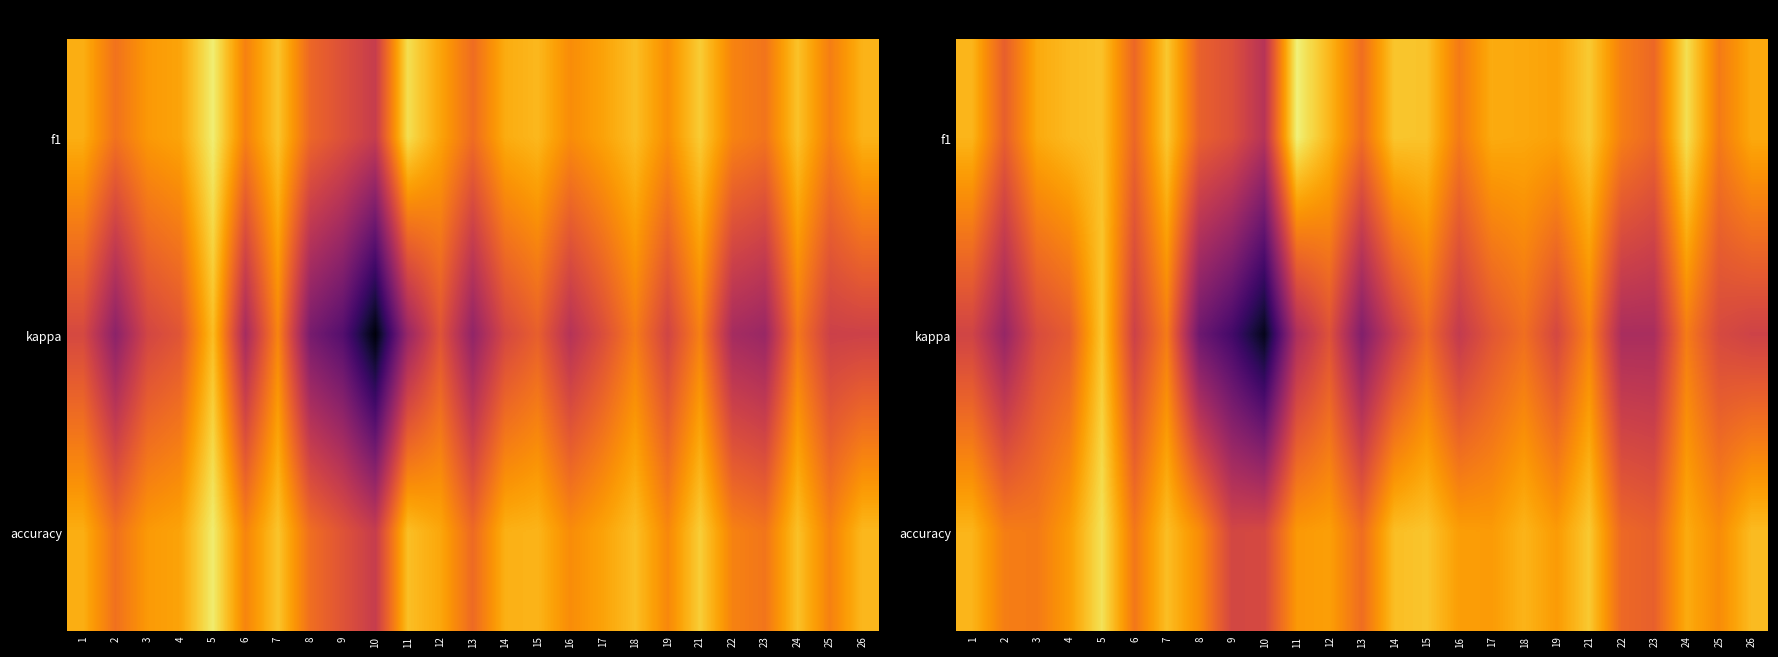

Between 13 and 7, which is larger?

7